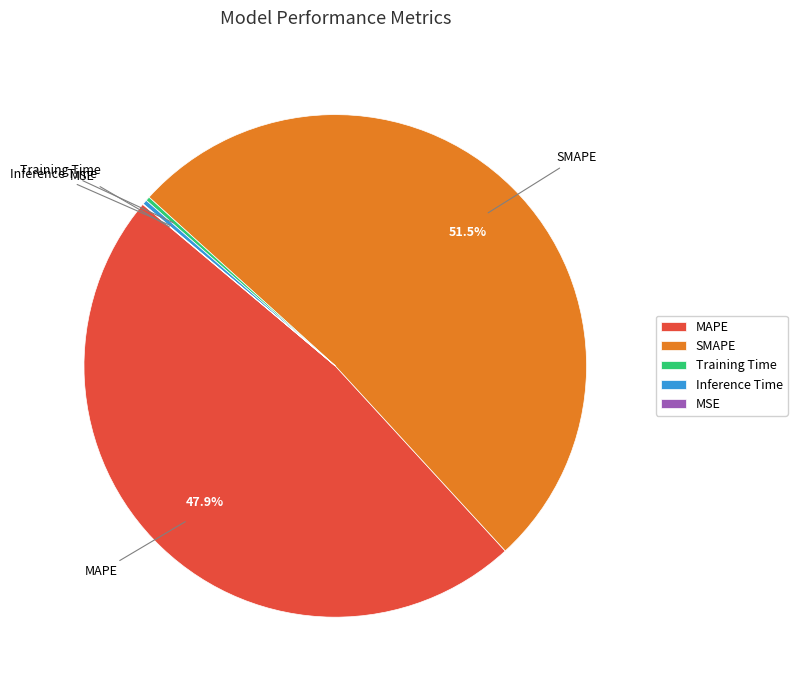

True or false: SMAPE accounts for 41% of the total.

False